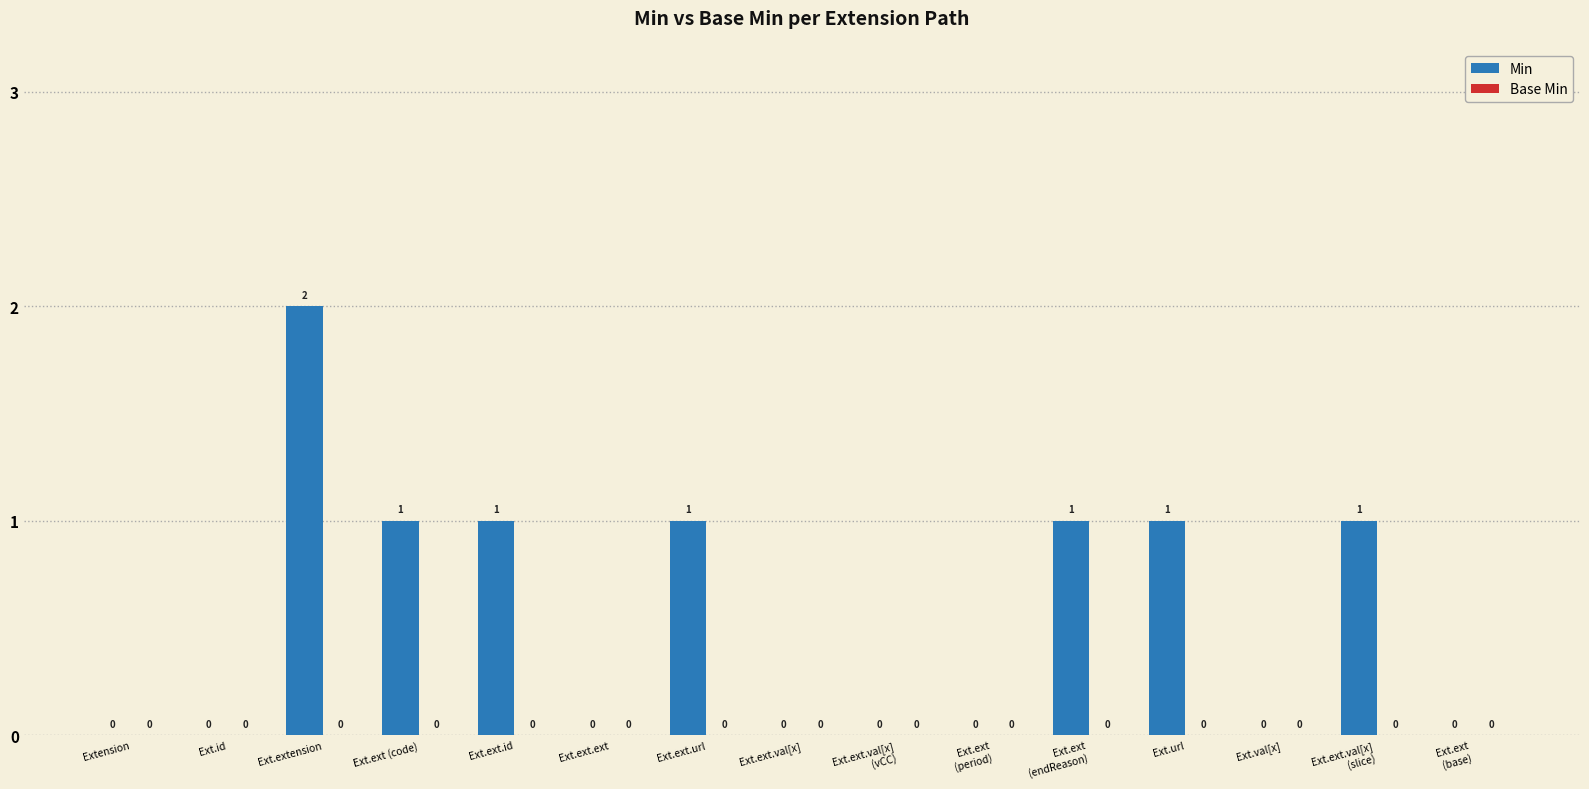

What is the sum of all values?

8